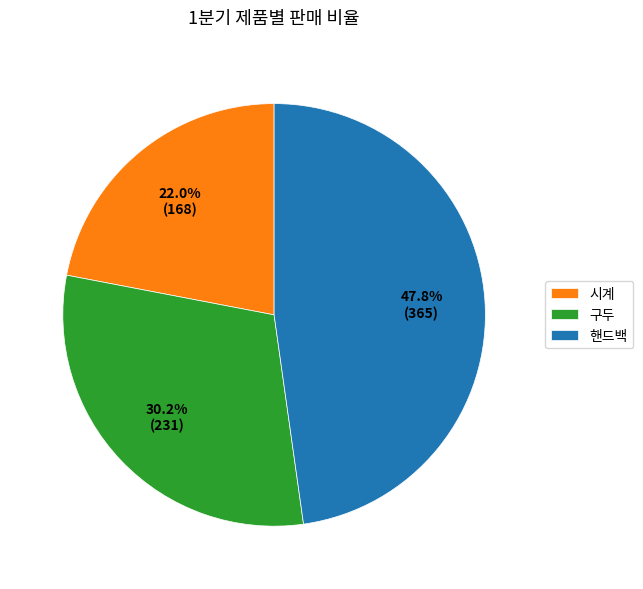

How many slices are in this pie chart?

3